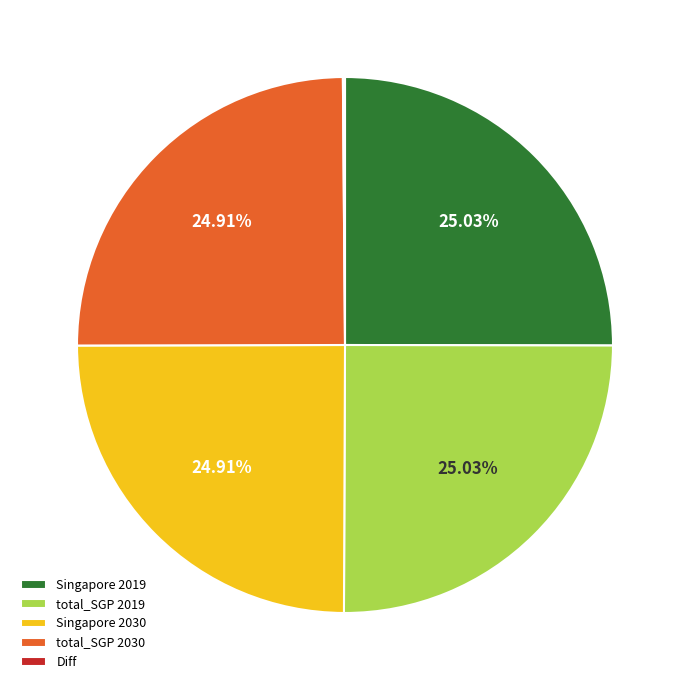

Does any single category account for the majority?

No